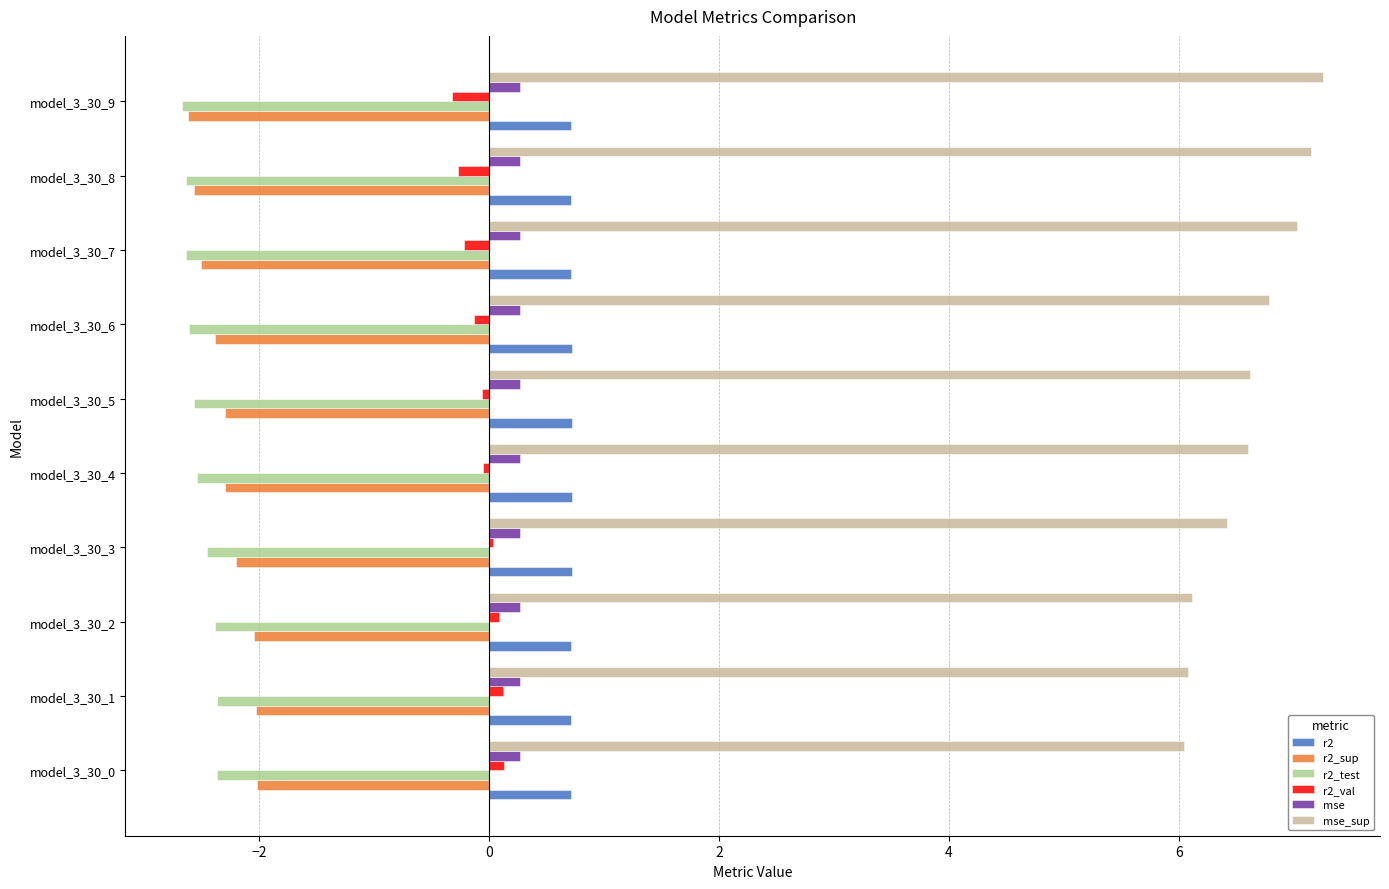

The r2_sup series shows -2.6 at model_3_30_9. True or false?

True